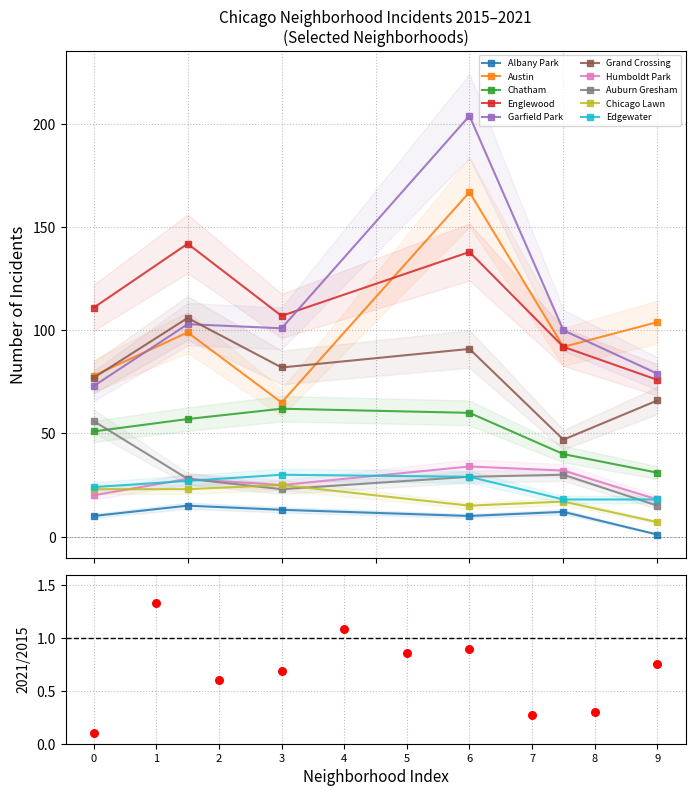

At how many categories does at least one series exceed 174?

1